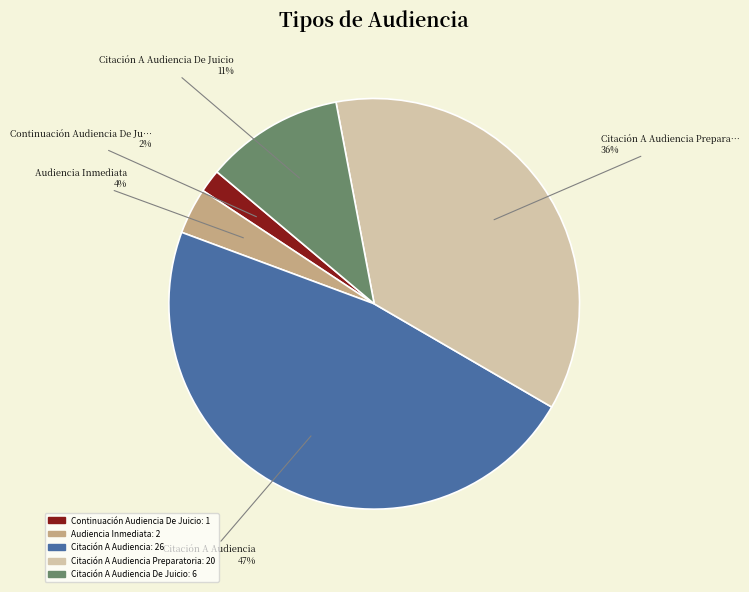

Is there a majority slice in this chart?

No